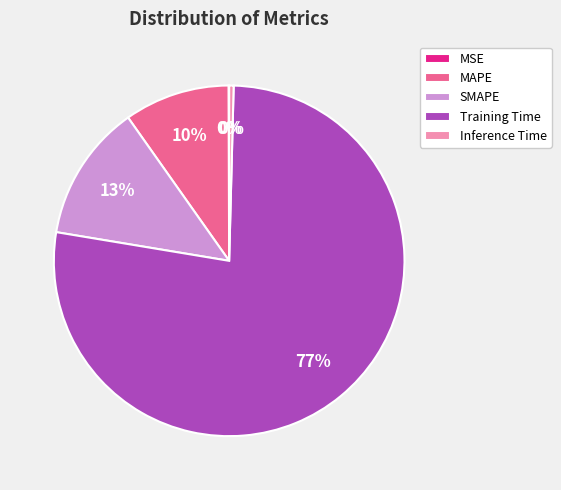

Between SMAPE and MAPE, which is larger?

SMAPE